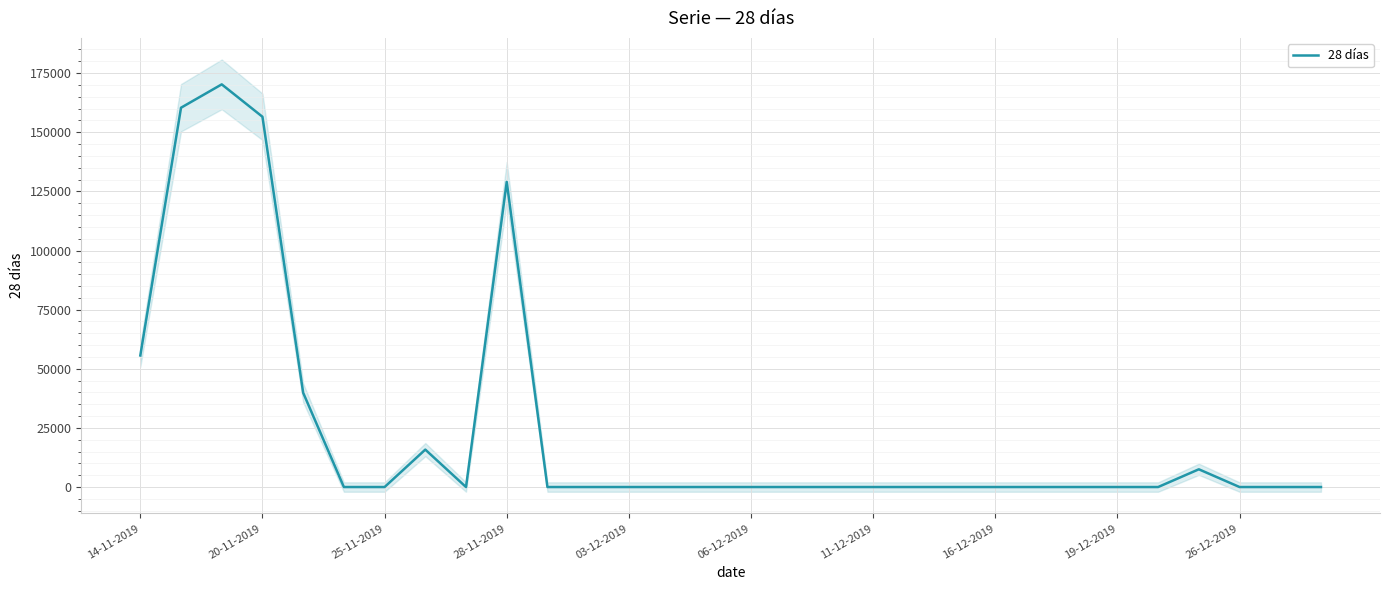

How many lines are shown in the chart?

1